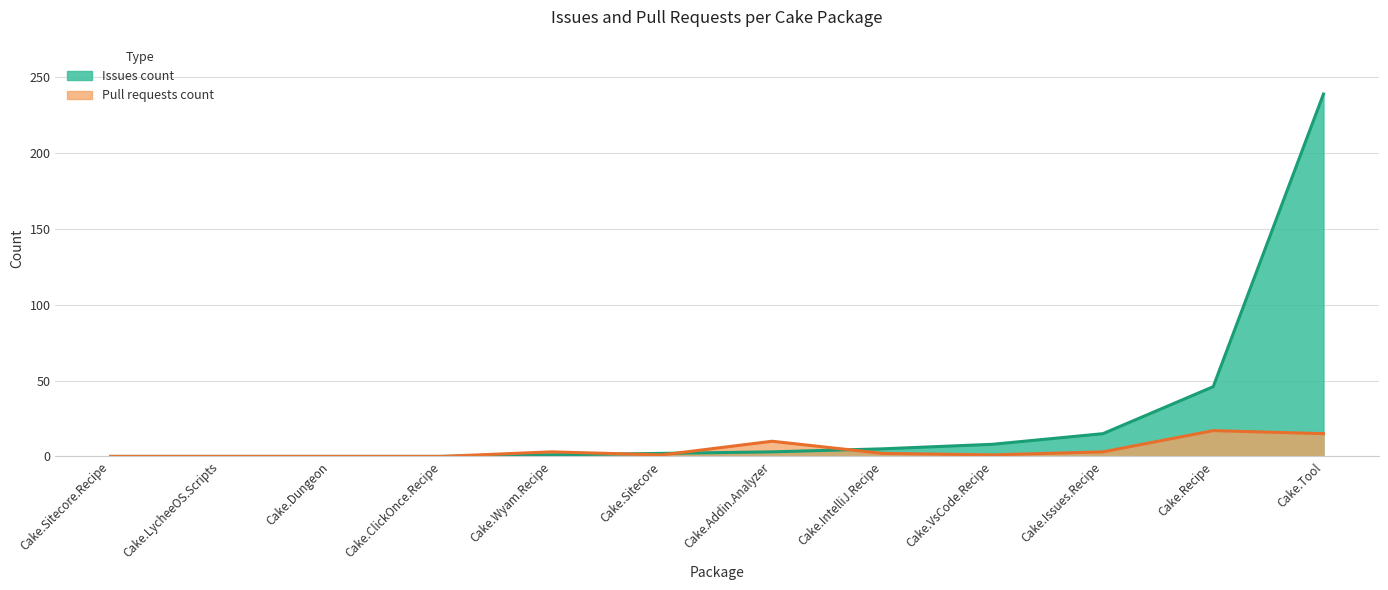

Reading left to right, what are all the values shown in this chart?

Issues count: Cake.Addin.Analyzer=3	Cake.IntelliJ.Recipe=5	Cake.Issues.Recipe=15	Cake.Recipe=46	Cake.Sitecore=2	Cake.Tool=239	Cake.VsCode.Recipe=8	Cake.Wyam.Recipe=1	Cake.ClickOnce.Recipe=0	Cake.Dungeon=0	Cake.LycheeOS.Scripts=0	Cake.Sitecore.Recipe=0
Pull requests count: Cake.Addin.Analyzer=10	Cake.IntelliJ.Recipe=2	Cake.Issues.Recipe=3	Cake.Recipe=17	Cake.Sitecore=1	Cake.Tool=15	Cake.VsCode.Recipe=1	Cake.Wyam.Recipe=3	Cake.ClickOnce.Recipe=0	Cake.Dungeon=0	Cake.LycheeOS.Scripts=0	Cake.Sitecore.Recipe=0